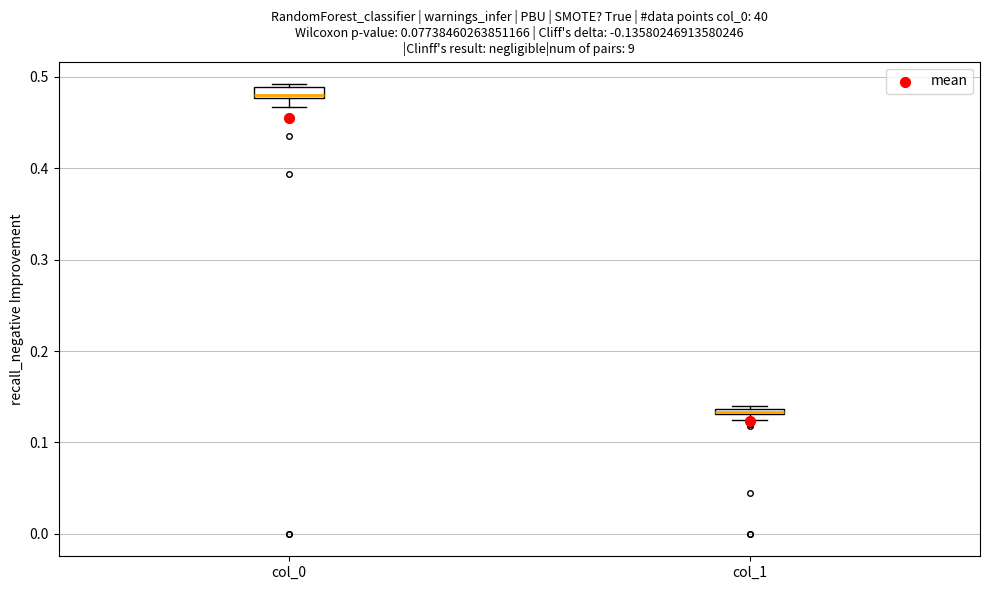

Which box has the highest median line?

col_0